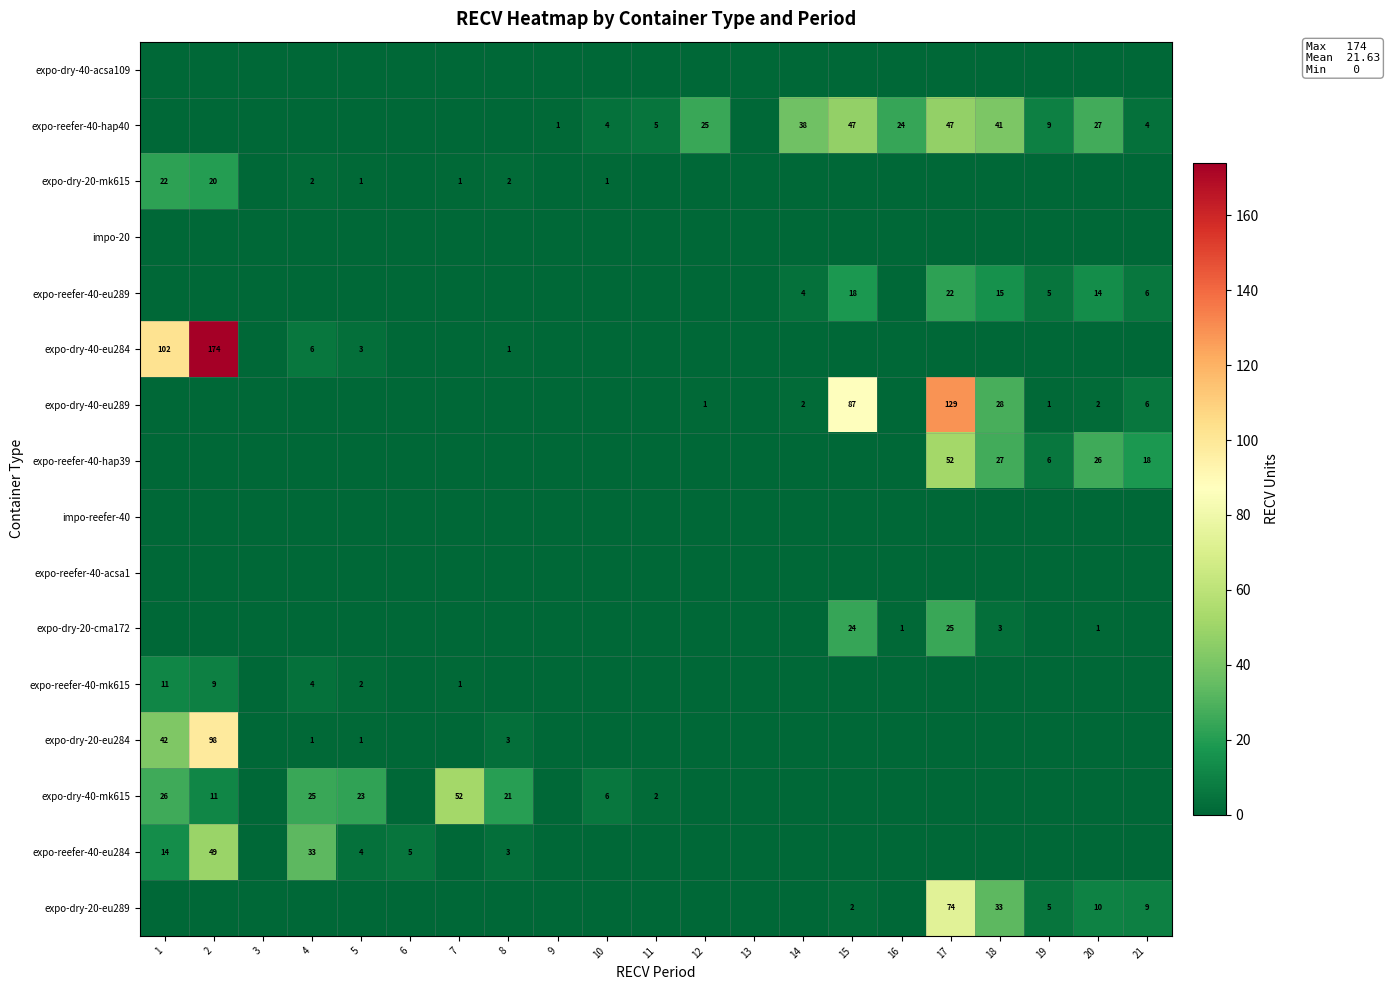

Is it true that expo-dry-20-eu284 equals 3 at 8?

True